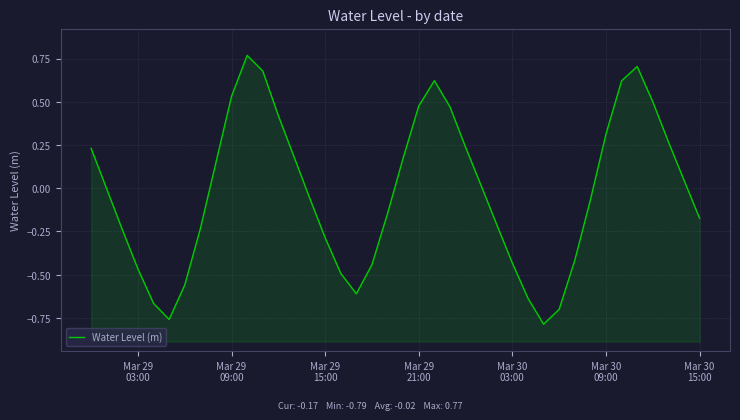

How many lines are shown in the chart?

1